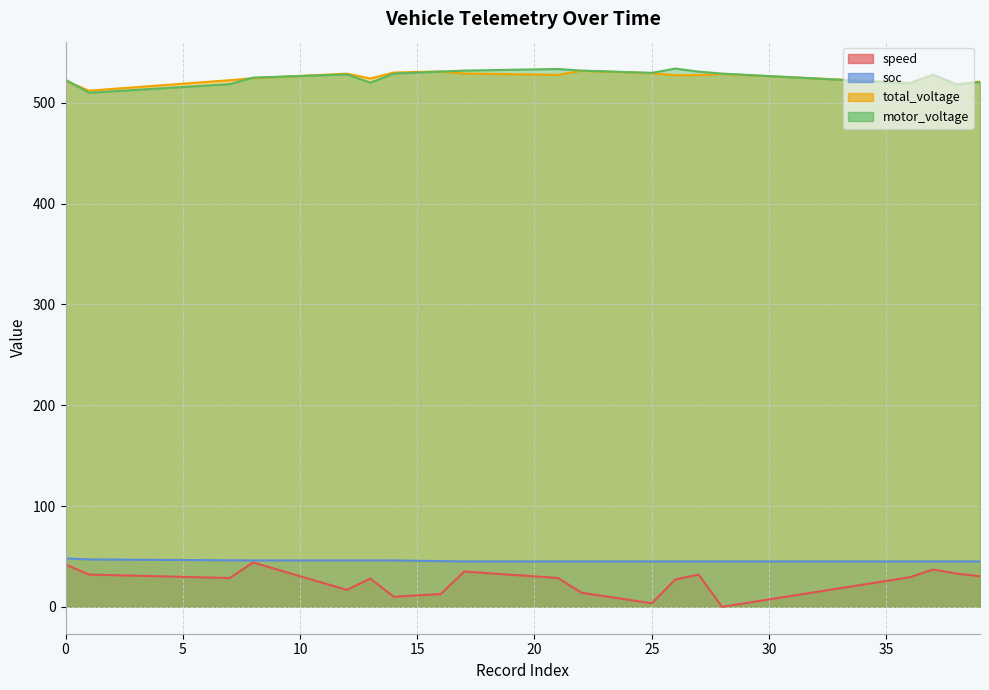

Does the chart display data point markers on the line(s)?

No